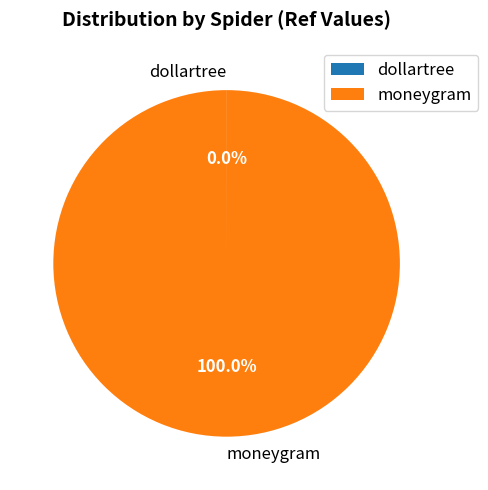

What is the largest slice in the pie chart?

moneygram